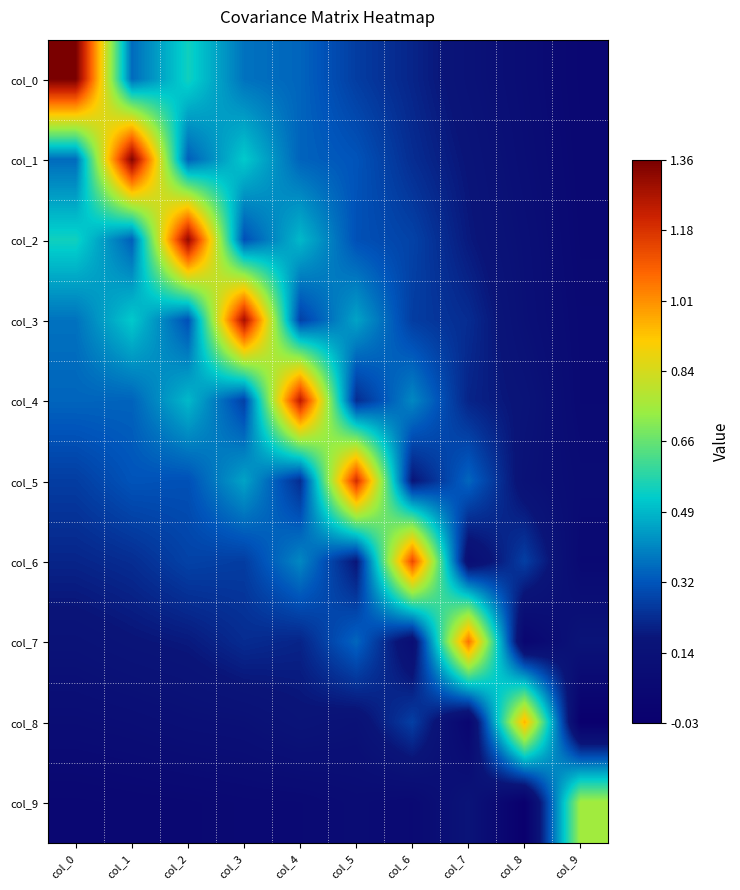

Reading right to left, extract all data points from this chart.

col_0: col_9=0.0	col_8=0.1	col_7=0.2	col_6=0.2	col_5=0.3	col_4=0.3	col_3=0.4	col_2=0.5	col_1=0.4	col_0=1.4
col_1: col_9=0.1	col_8=0.1	col_7=0.2	col_6=0.2	col_5=0.3	col_4=0.3	col_3=0.5	col_2=0.3	col_1=1.3	col_0=0.4
col_2: col_9=0.1	col_8=0.1	col_7=0.2	col_6=0.3	col_5=0.3	col_4=0.5	col_3=0.3	col_2=1.3	col_1=0.3	col_0=0.5
col_3: col_9=0.1	col_8=0.1	col_7=0.2	col_6=0.3	col_5=0.5	col_4=0.3	col_3=1.3	col_2=0.3	col_1=0.5	col_0=0.4
col_4: col_9=0.1	col_8=0.2	col_7=0.2	col_6=0.4	col_5=0.2	col_4=1.2	col_3=0.3	col_2=0.5	col_1=0.3	col_0=0.3
col_5: col_9=0.1	col_8=0.1	col_7=0.3	col_6=0.2	col_5=1.2	col_4=0.2	col_3=0.5	col_2=0.3	col_1=0.3	col_0=0.3
col_6: col_9=0.1	col_8=0.3	col_7=0.1	col_6=1.1	col_5=0.2	col_4=0.4	col_3=0.3	col_2=0.3	col_1=0.2	col_0=0.2
col_7: col_9=0.2	col_8=0.0	col_7=1.1	col_6=0.1	col_5=0.3	col_4=0.2	col_3=0.2	col_2=0.2	col_1=0.2	col_0=0.2
col_8: col_9=-0.0	col_8=1.0	col_7=0.0	col_6=0.3	col_5=0.1	col_4=0.2	col_3=0.1	col_2=0.1	col_1=0.1	col_0=0.1
col_9: col_9=0.7	col_8=-0.0	col_7=0.2	col_6=0.1	col_5=0.1	col_4=0.1	col_3=0.1	col_2=0.1	col_1=0.1	col_0=0.0